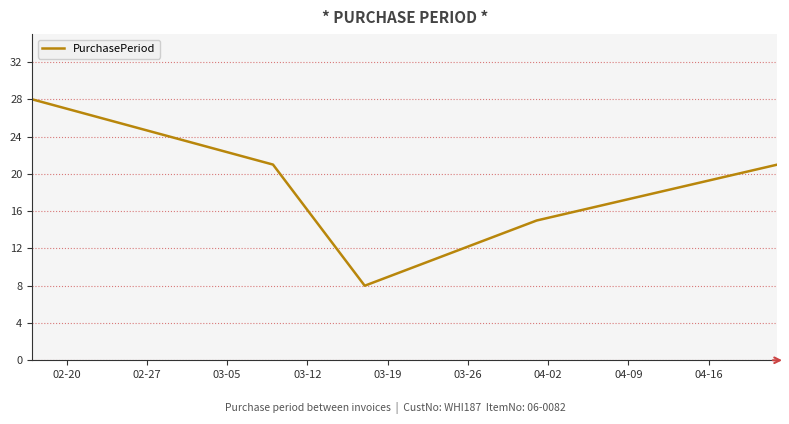

True or false: there are more than 0 points higher than both neighbors.

False